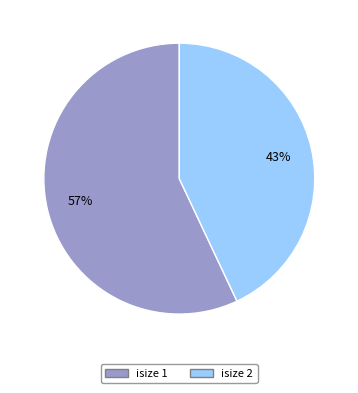

What is the largest slice in the pie chart?

isize 1